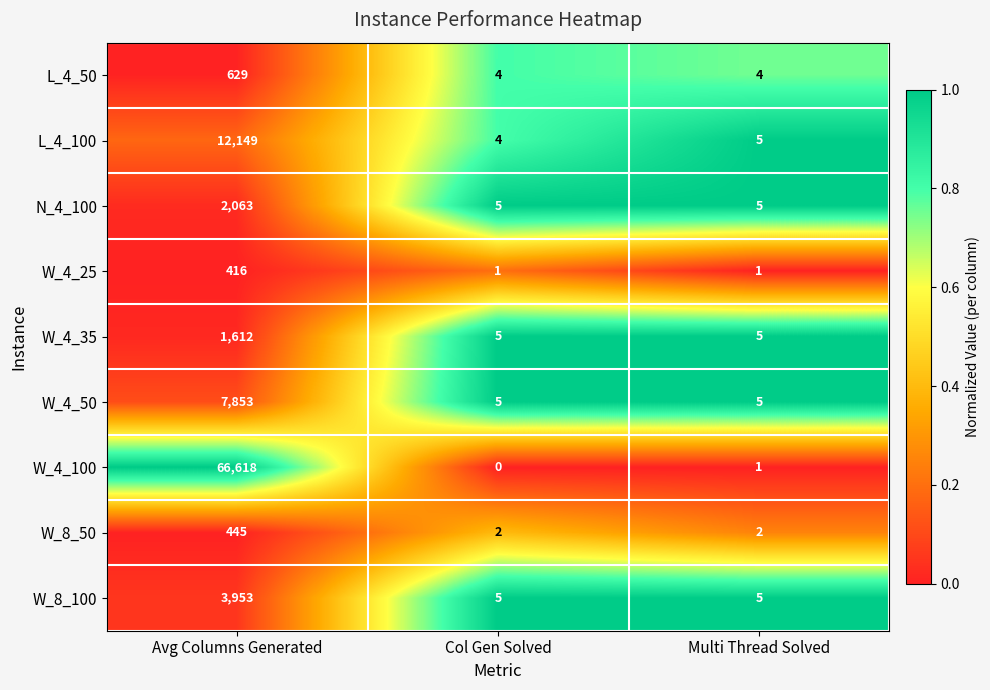

Rank the series by their maximum value, from lowest to highest.

W_4_25, W_8_50, L_4_50, W_4_35, N_4_100, W_8_100, W_4_50, L_4_100, W_4_100